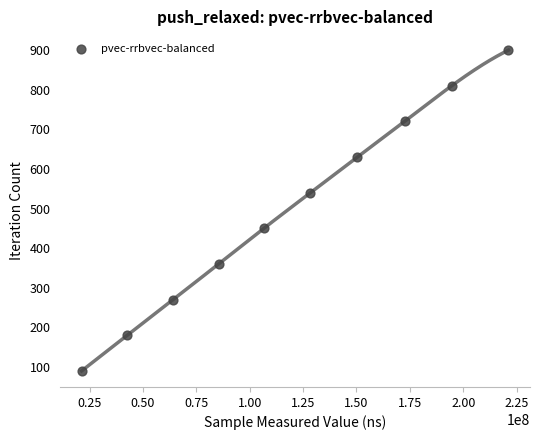

What is the average Y value?

495